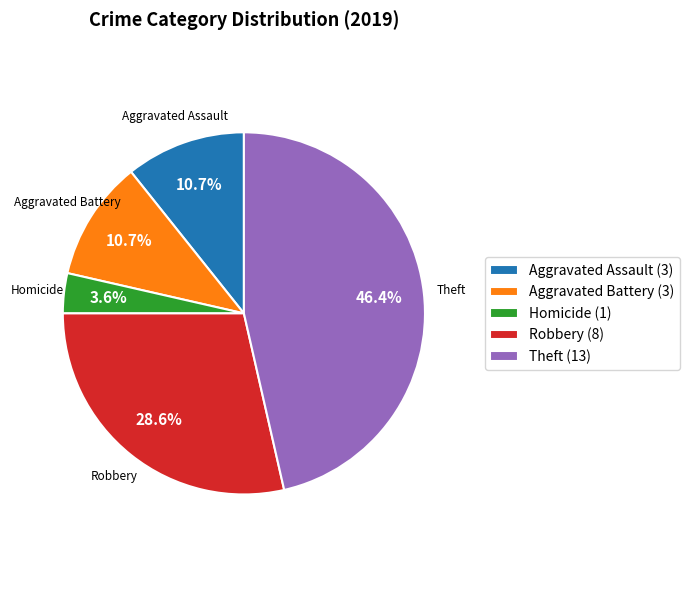

Combined, do Robbery (8) and Aggravated Battery (3) account for over 50%?

No